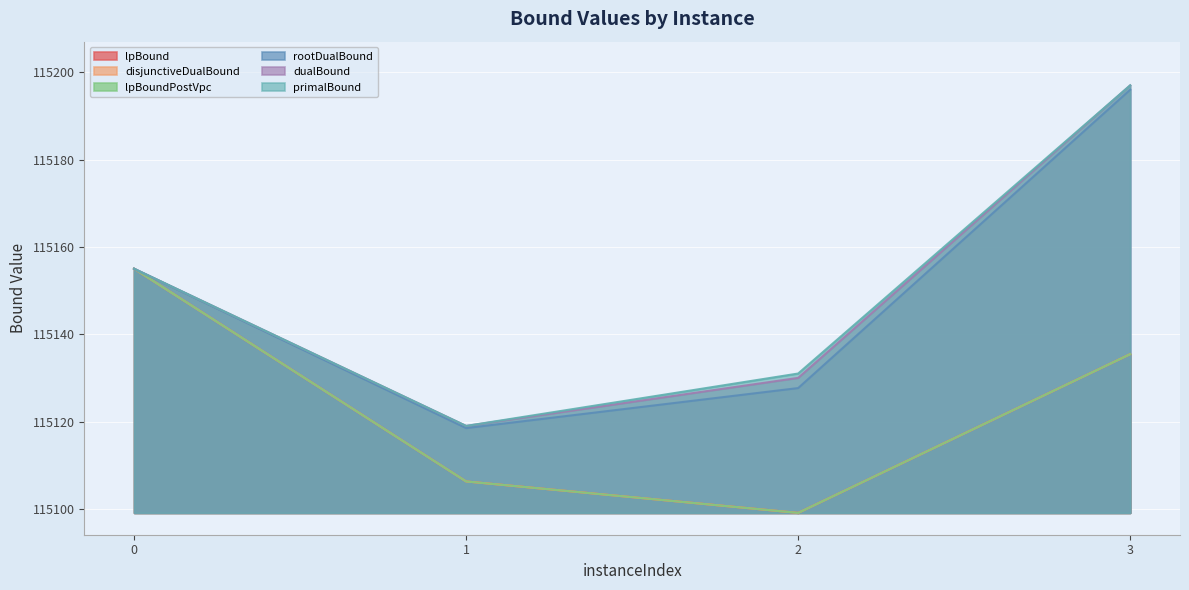

At which category is the sum across all series the highest?

3